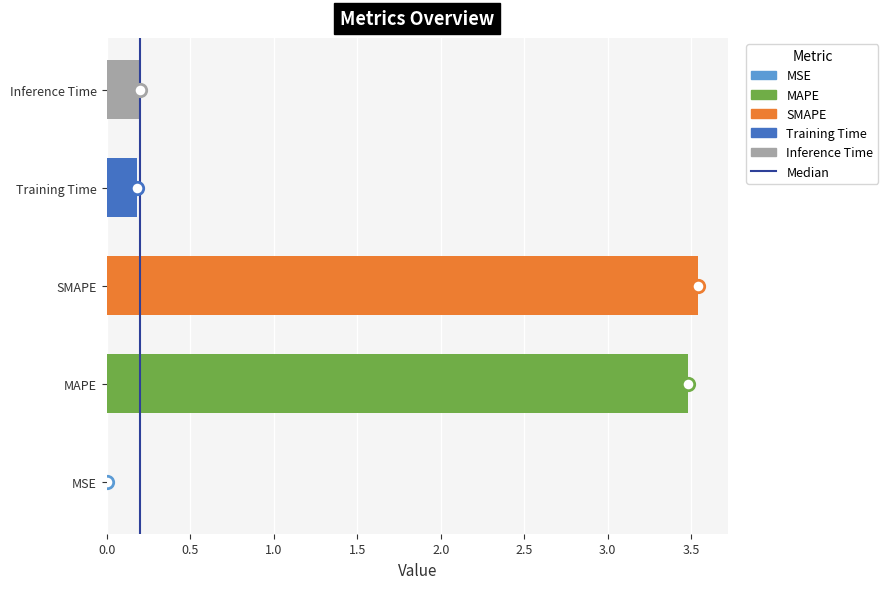

Which has a higher value, Inference Time or MAPE?

MAPE